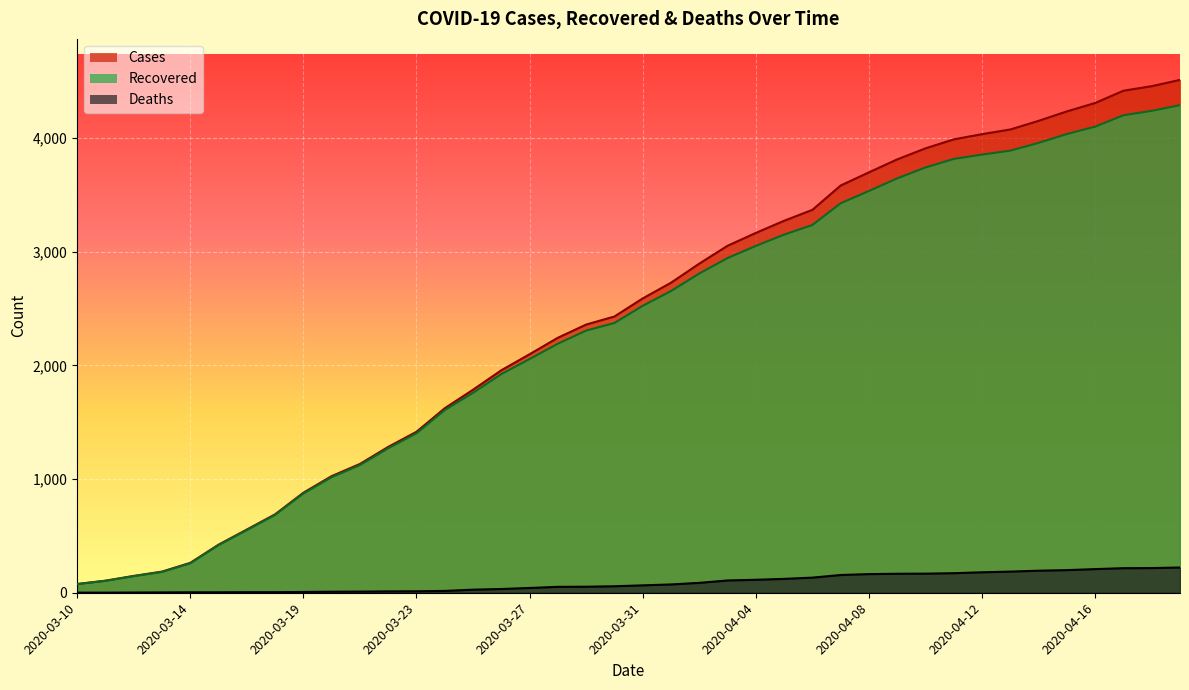

What is the sum of the Cases values at 2020-04-07 and 2020-04-15?

7816